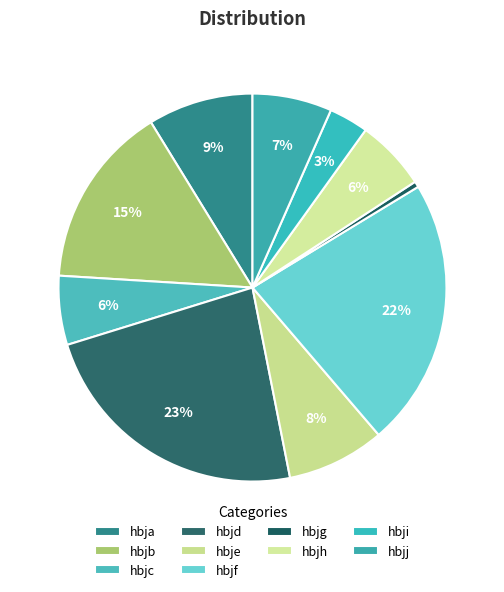

What percentage do hbjj and hbji together represent?

9.9%